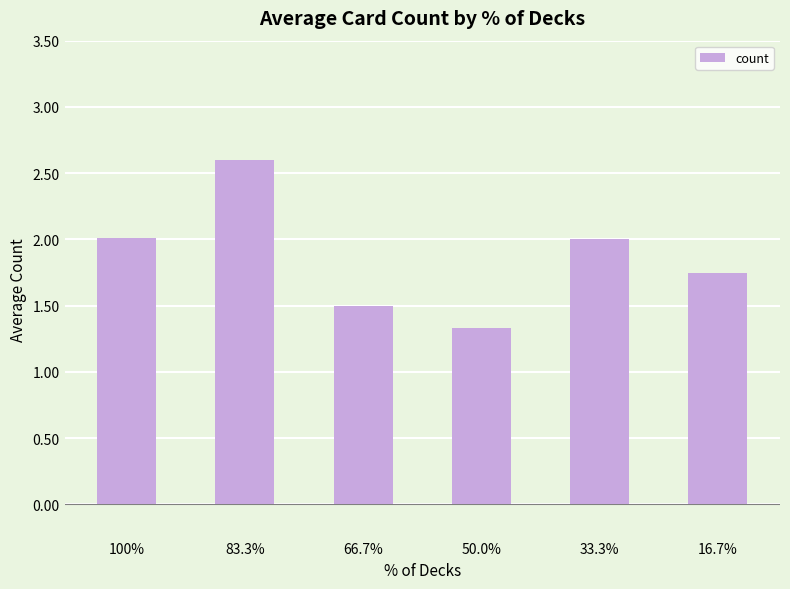

Are the bars horizontal?

No